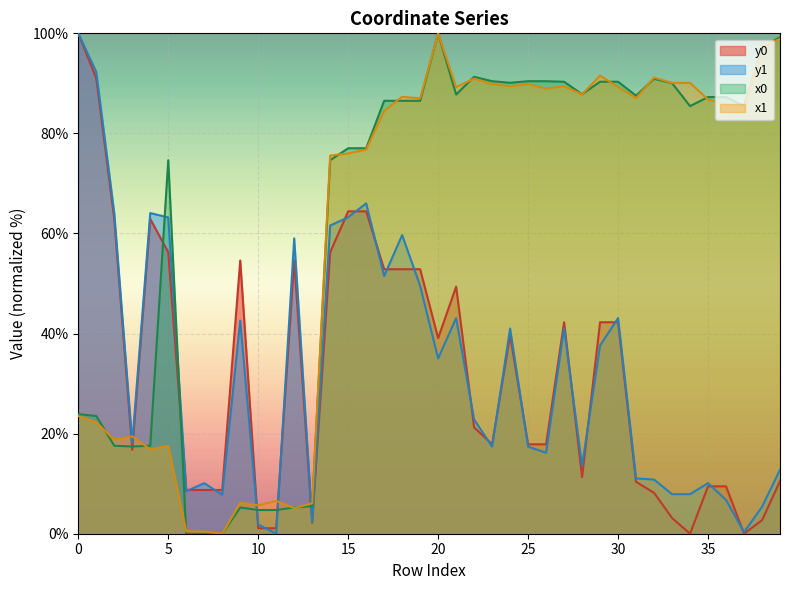

At 23, list the series in order from smallest to largest.

y1, y0, x1, x0